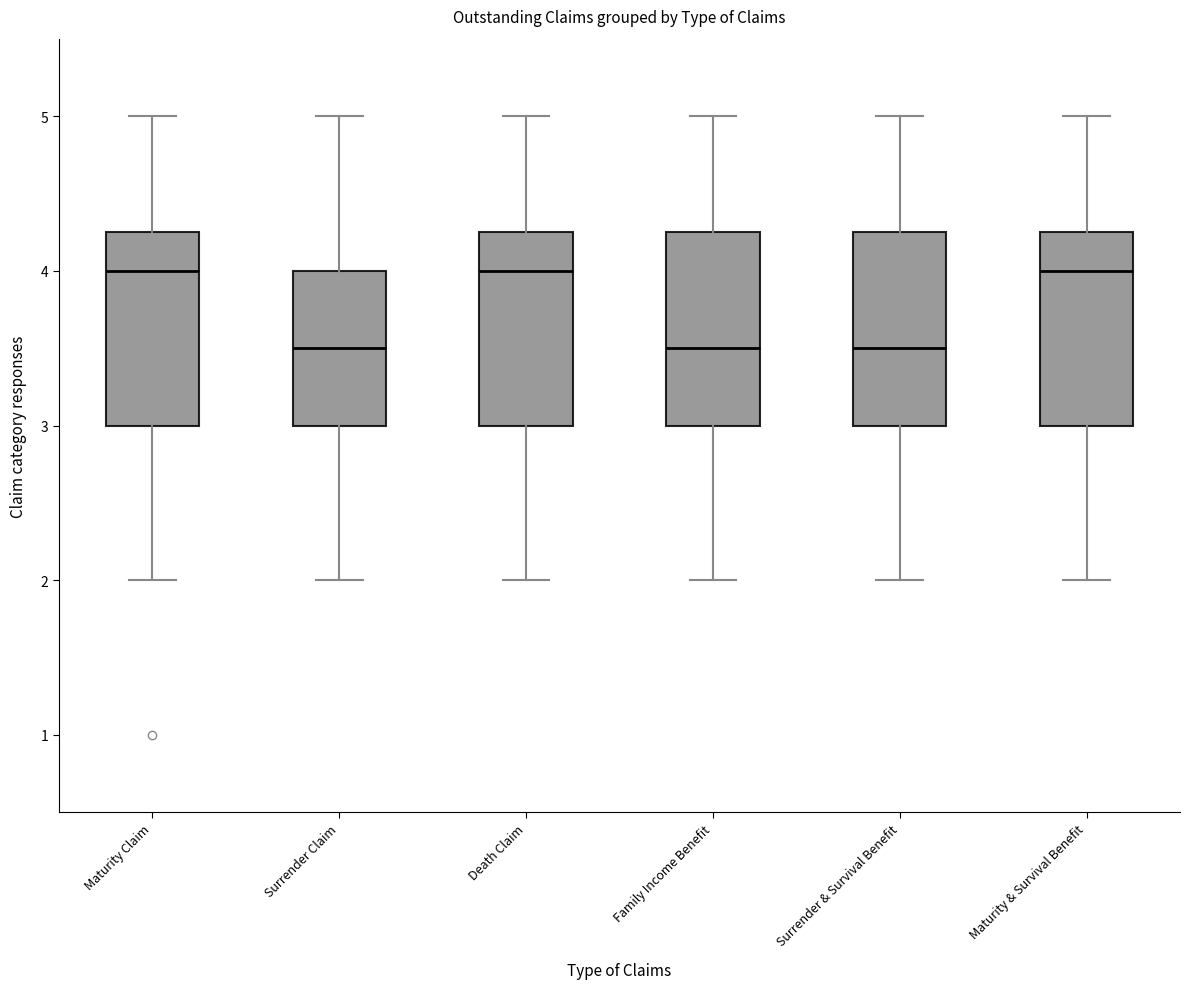

Where is the lower edge of the box for Family Income Benefit on the y-axis? The values are not printed on the chart, so give them approximately, as read against the axis.

3.0